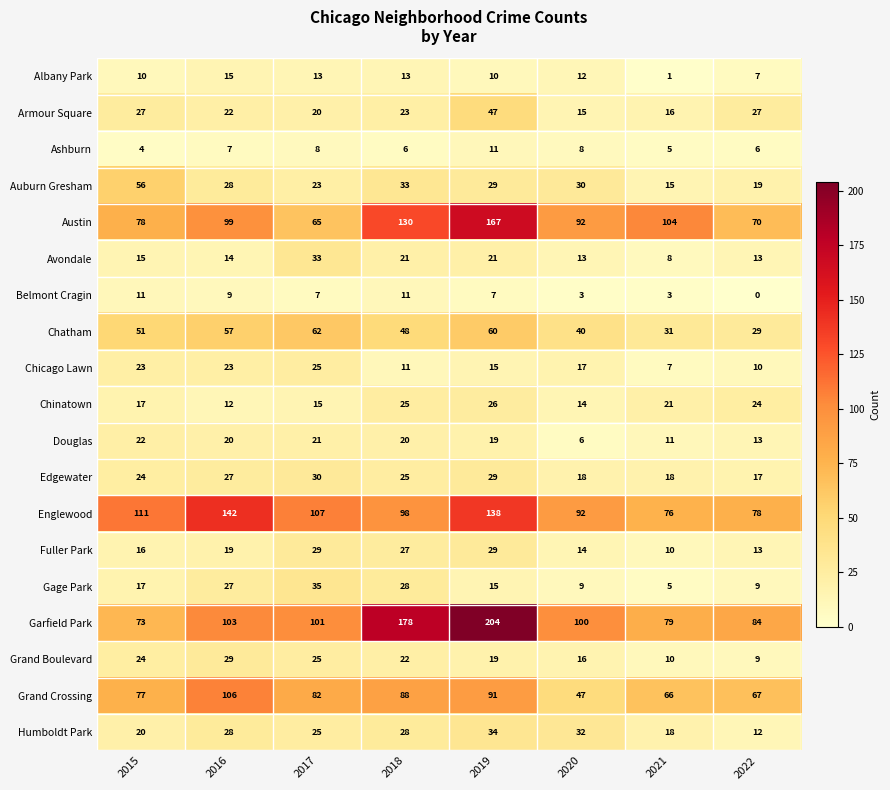

How many categories are shown in the chart?

8